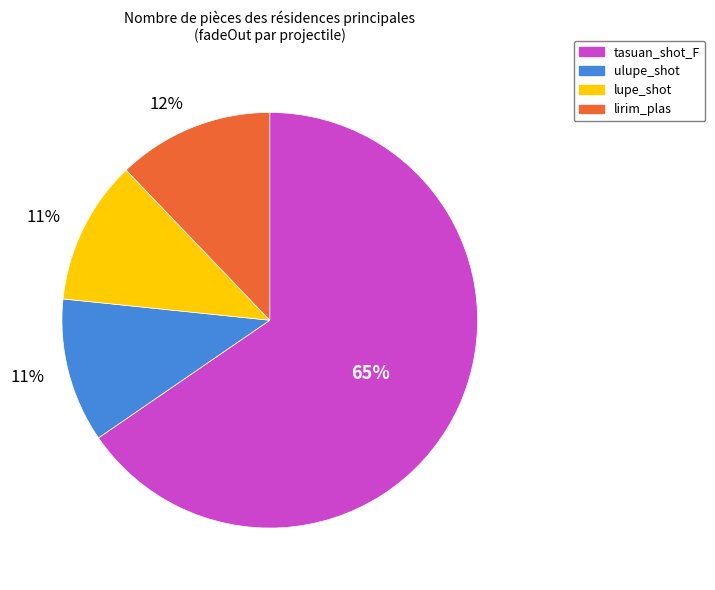

Combined, do lupe_shot and lirim_plas account for over 50%?

No